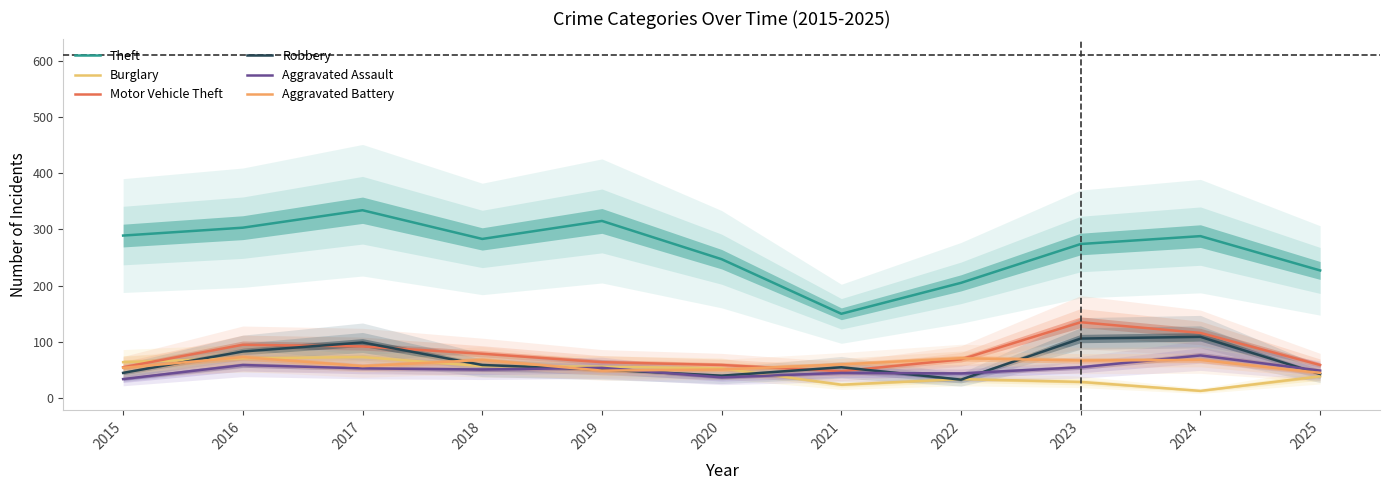

The Robbery series shows 51 at 2019. True or false?

True